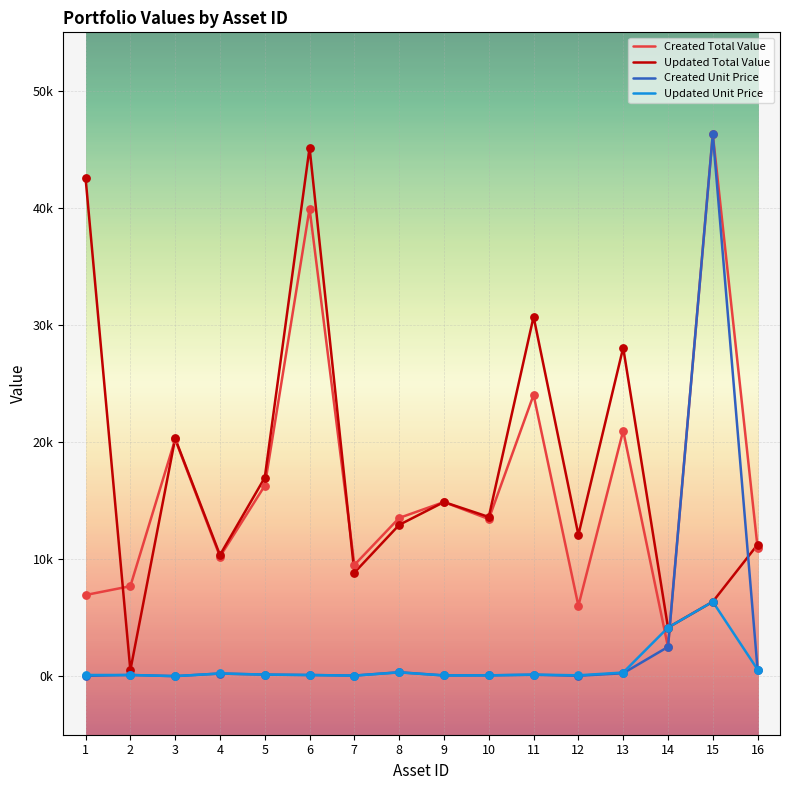

Which series has the largest total across all categories?

Updated Total Value